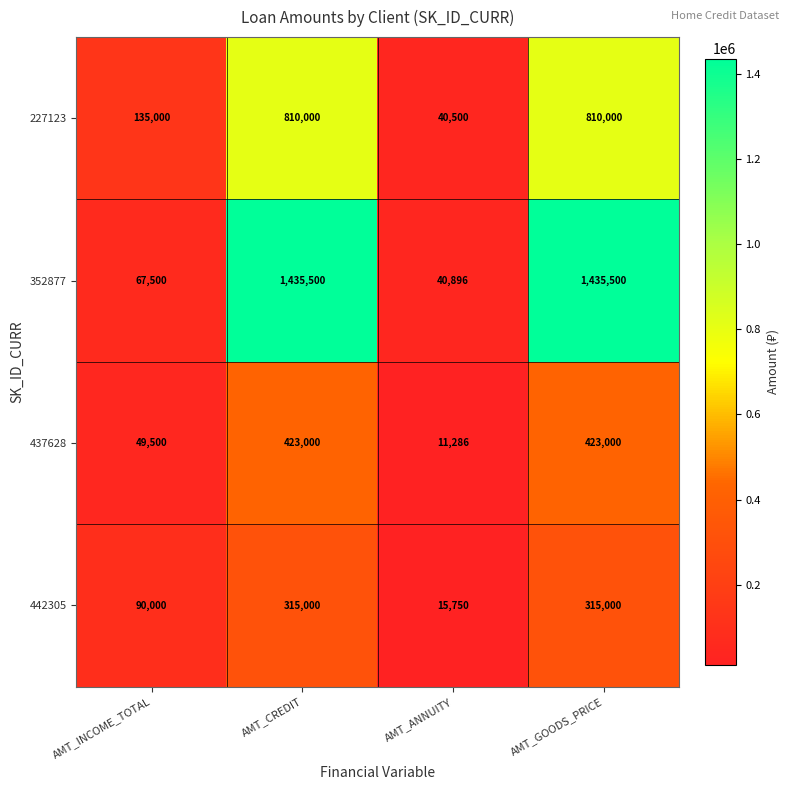

What is the spread (max minus min) of values at AMT_CREDIT?

1120500